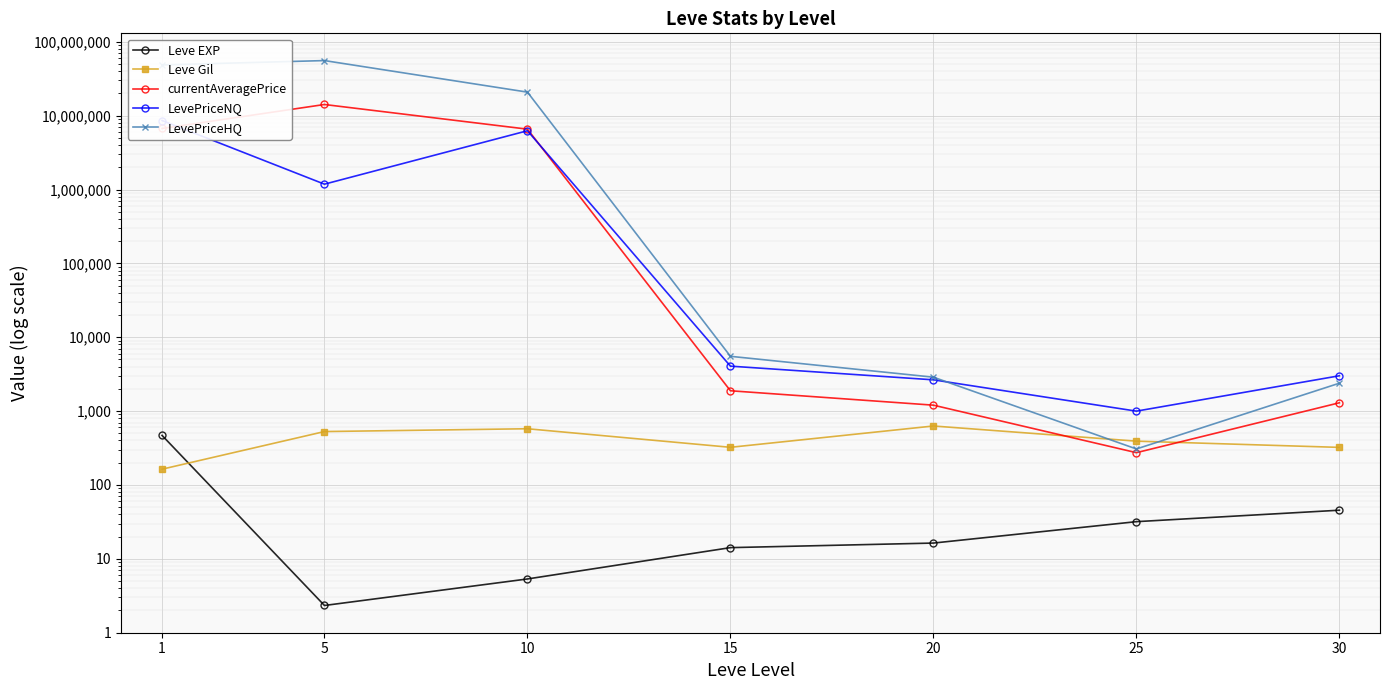

True or false: currentAveragePrice has more than 0 points higher than both neighbors.

True